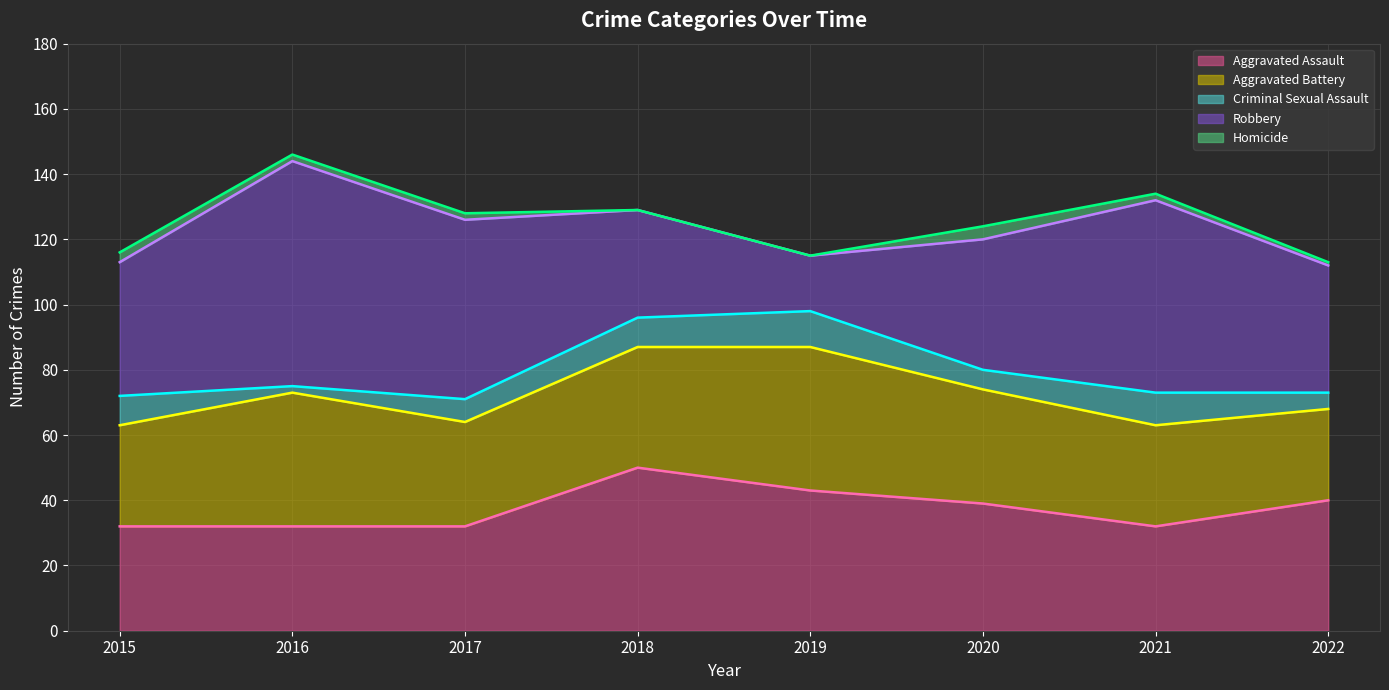

What is the difference between the highest and lowest values at 2018?

50